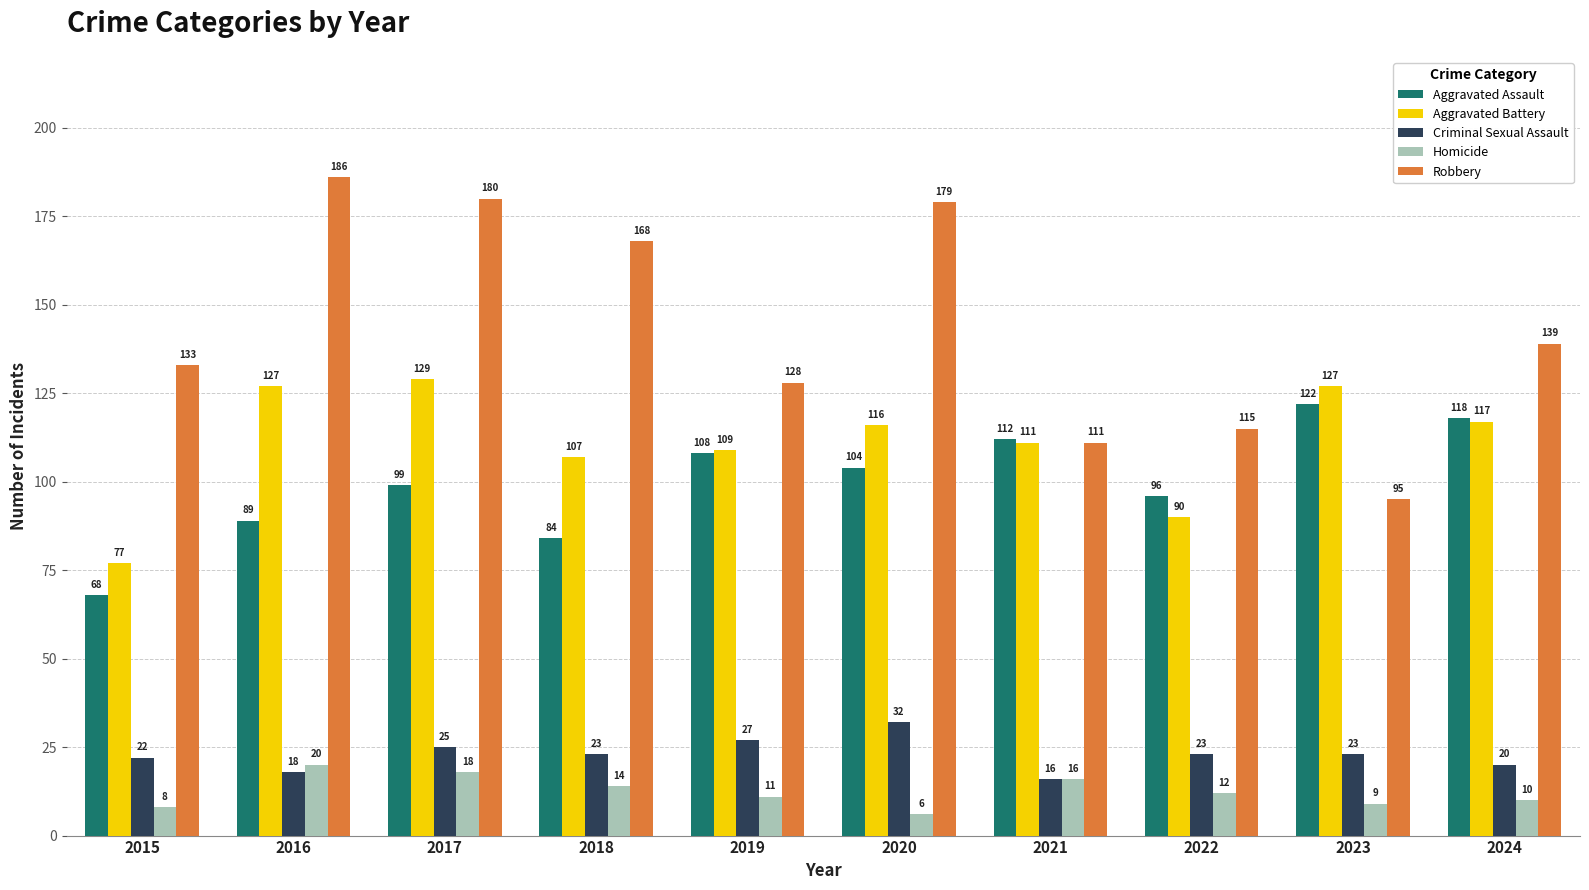

True or false: Homicide has a value of 16 at 2021.

True